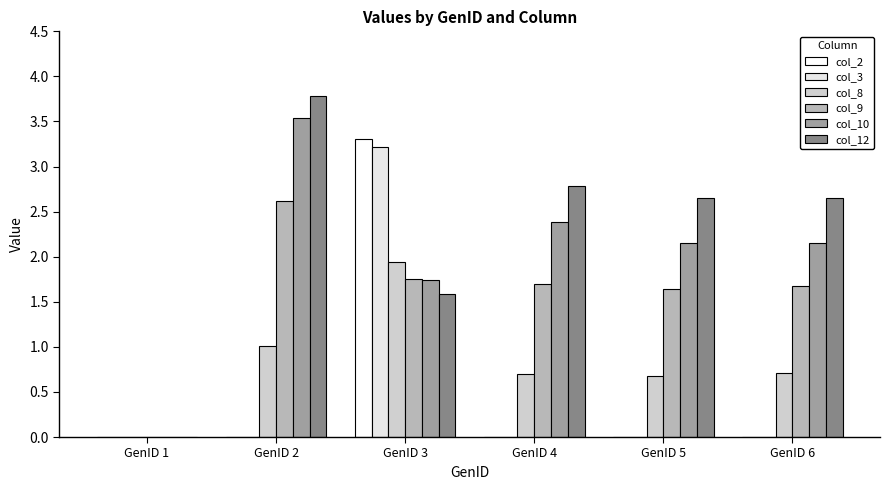

At which label is col_12 closest to 1?

GenID 3